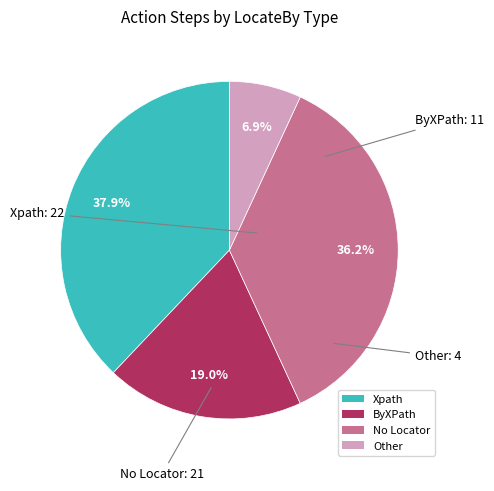

How many segments does this pie chart have?

4